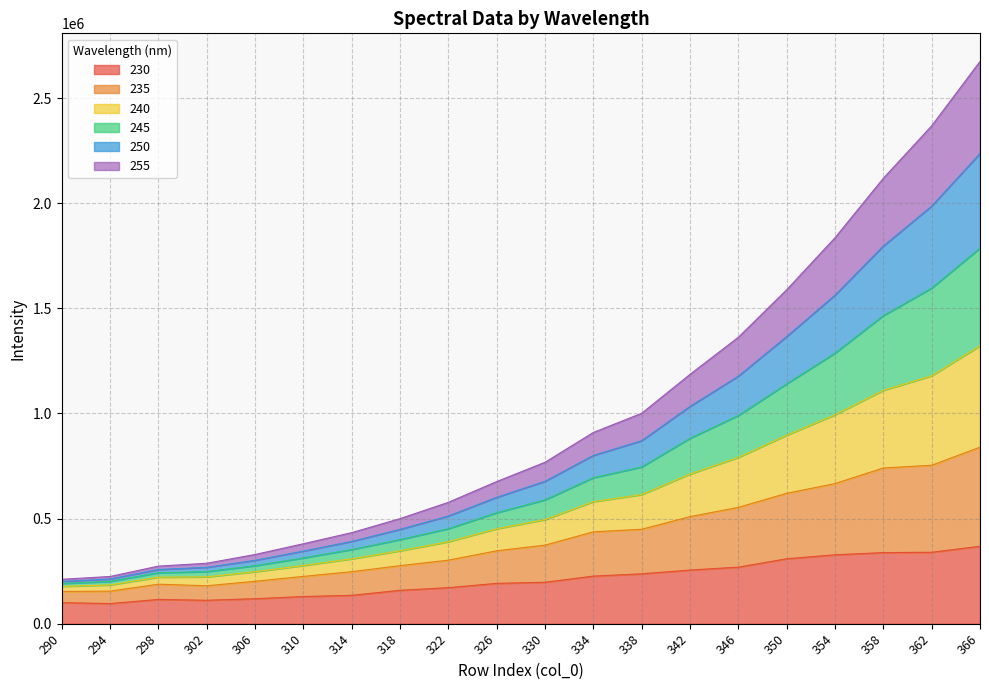

Rank the categories by 240 value from highest to lowest.

366, 362, 358, 354, 350, 346, 342, 338, 334, 330, 326, 322, 318, 314, 310, 306, 302, 298, 294, 290